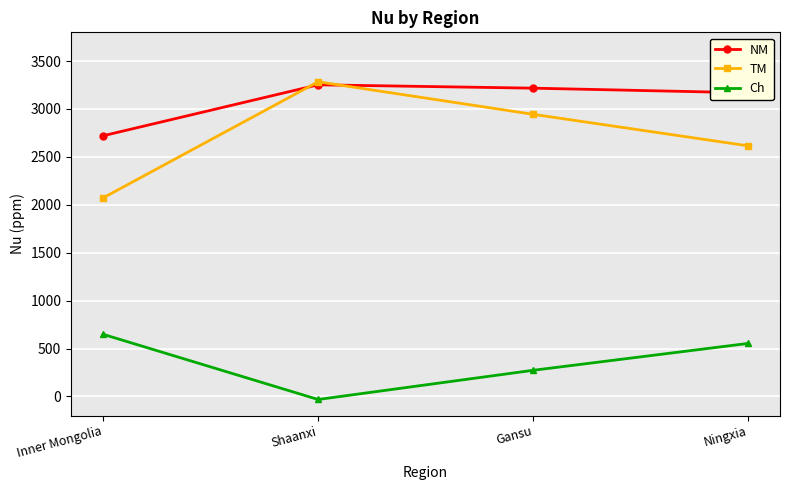

Which category has the highest value across all series?

Shaanxi